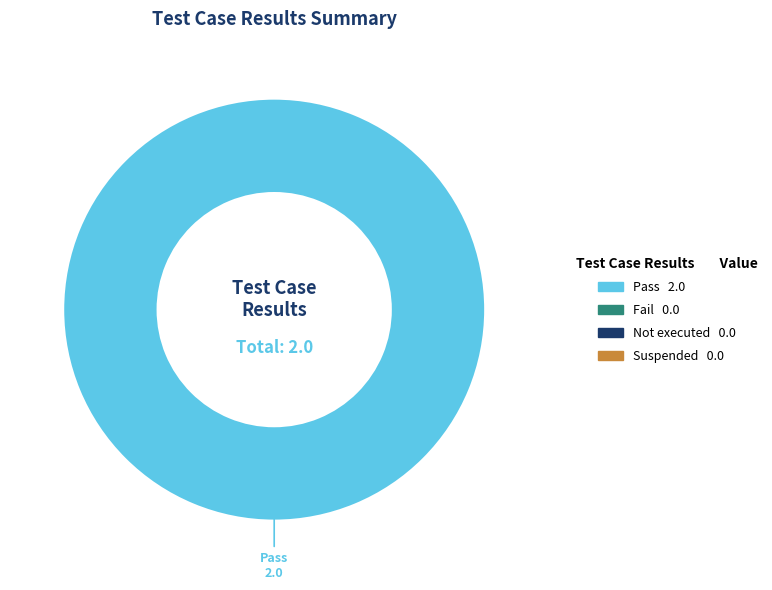

True or false: Pass accounts for 91% of the total.

False